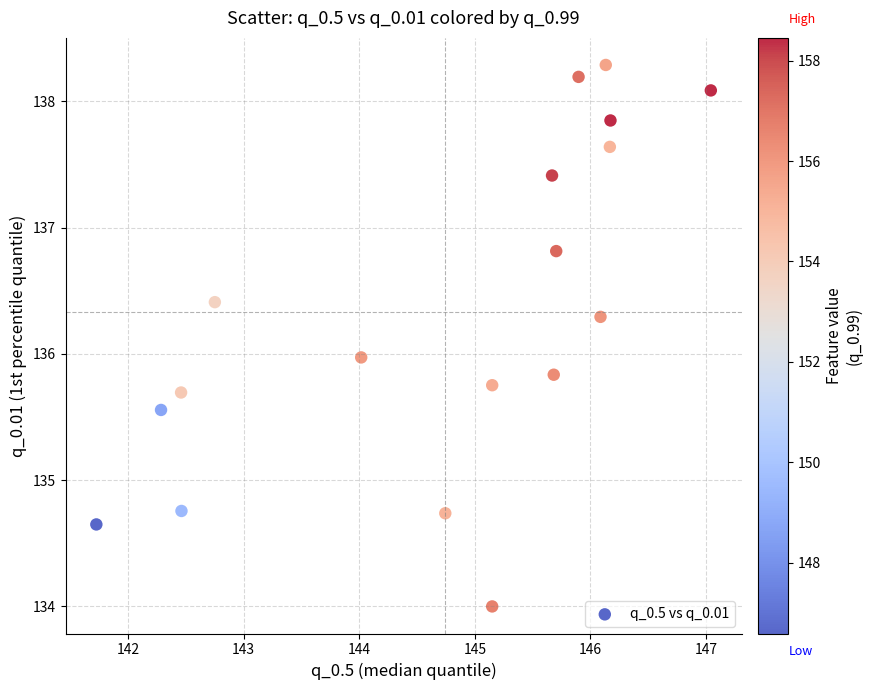

What is the range of X values (max minus min)?

5.3